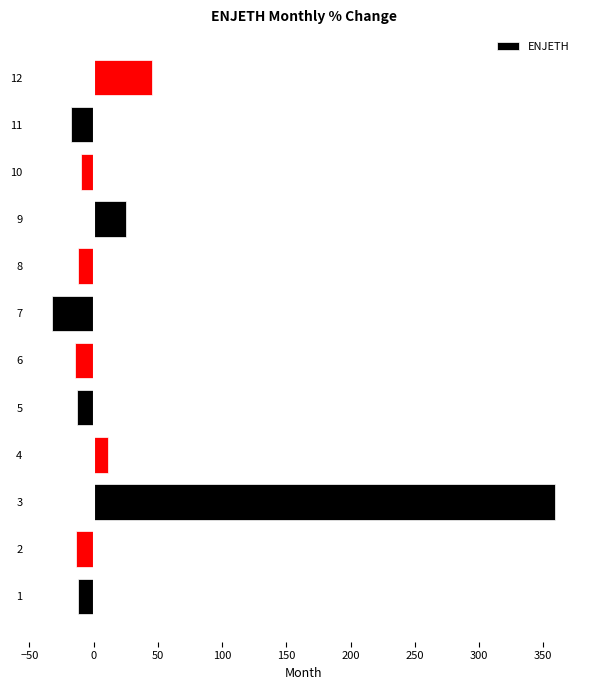

What is the change in value from 7 to 11?

+14.5